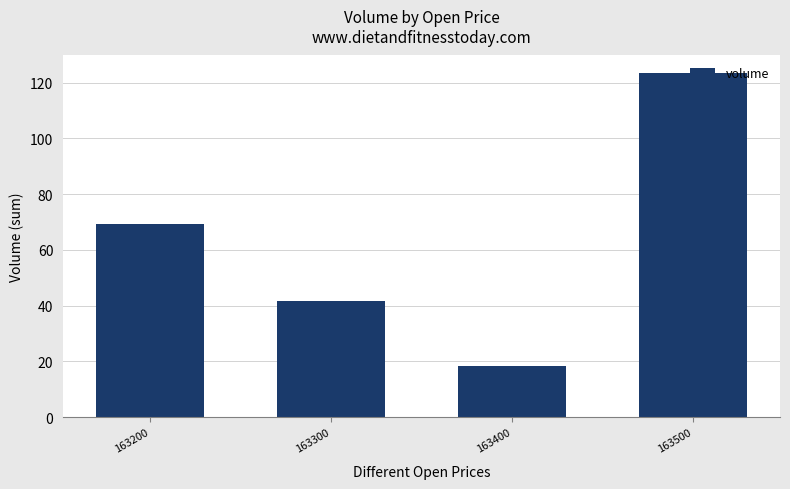

Which label corresponds to the largest value in the chart?

163500